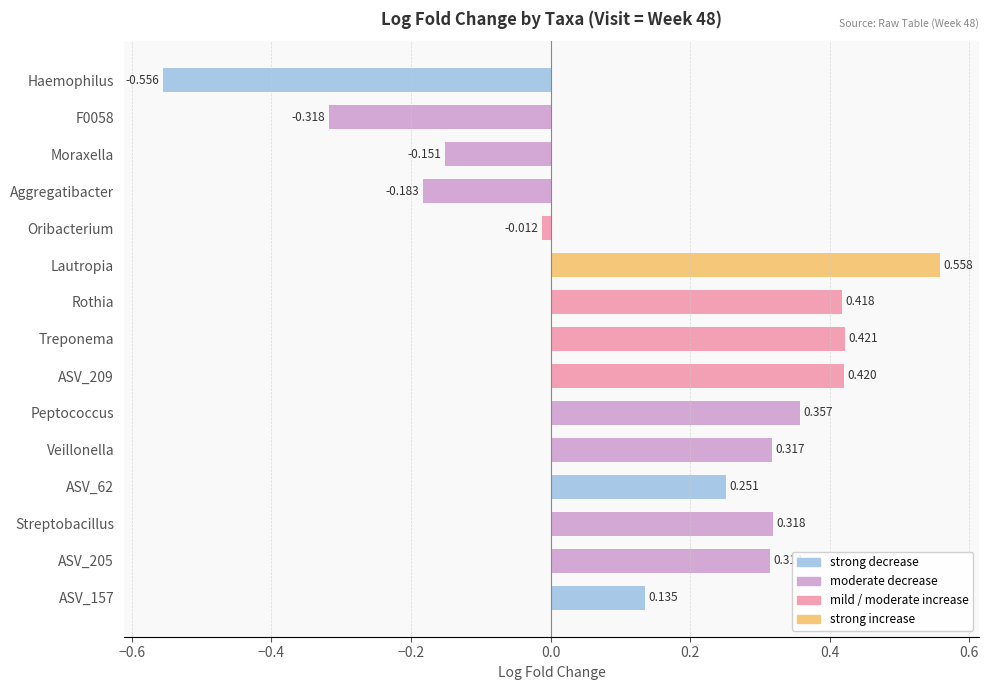

List the labels in order of value, smallest first.

Haemophilus, F0058, Aggregatibacter, Moraxella, Oribacterium, ASV_157, ASV_62, ASV_205, Veillonella, Streptobacillus, Peptococcus, Rothia, ASV_209, Treponema, Lautropia